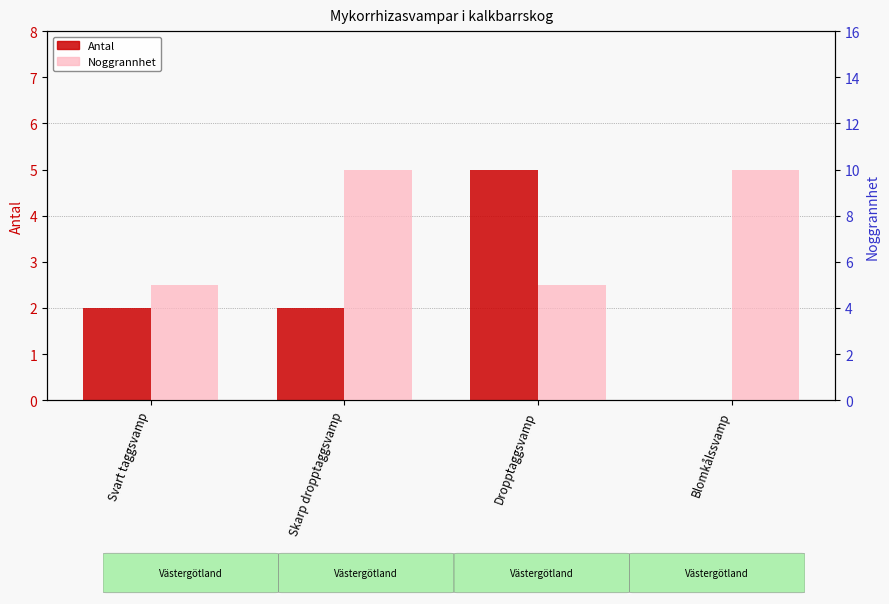

At which category does the chart reach its minimum across all series?

Blomkålssvamp